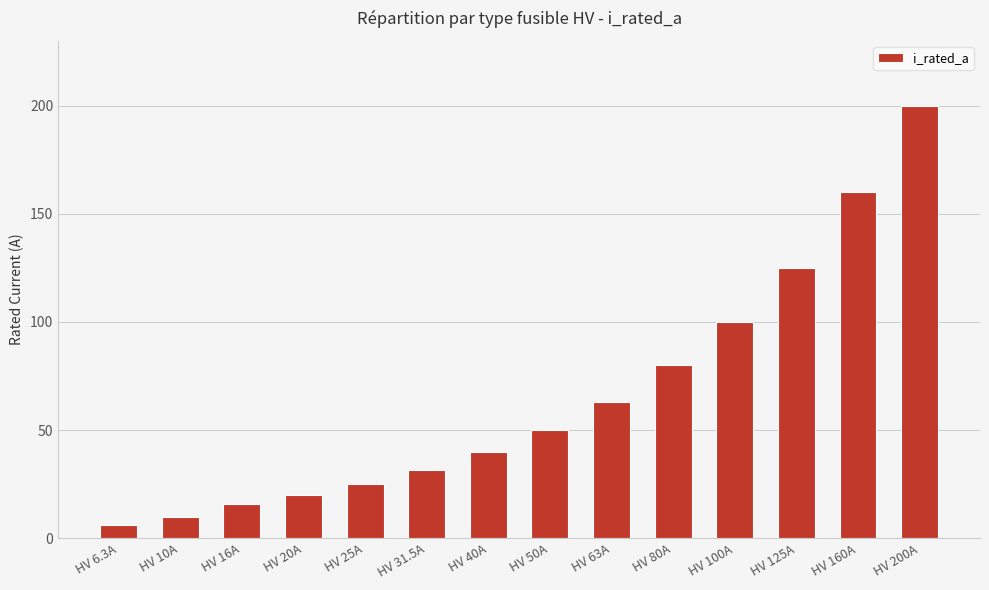

What is the difference between the maximum and minimum values?

193.7